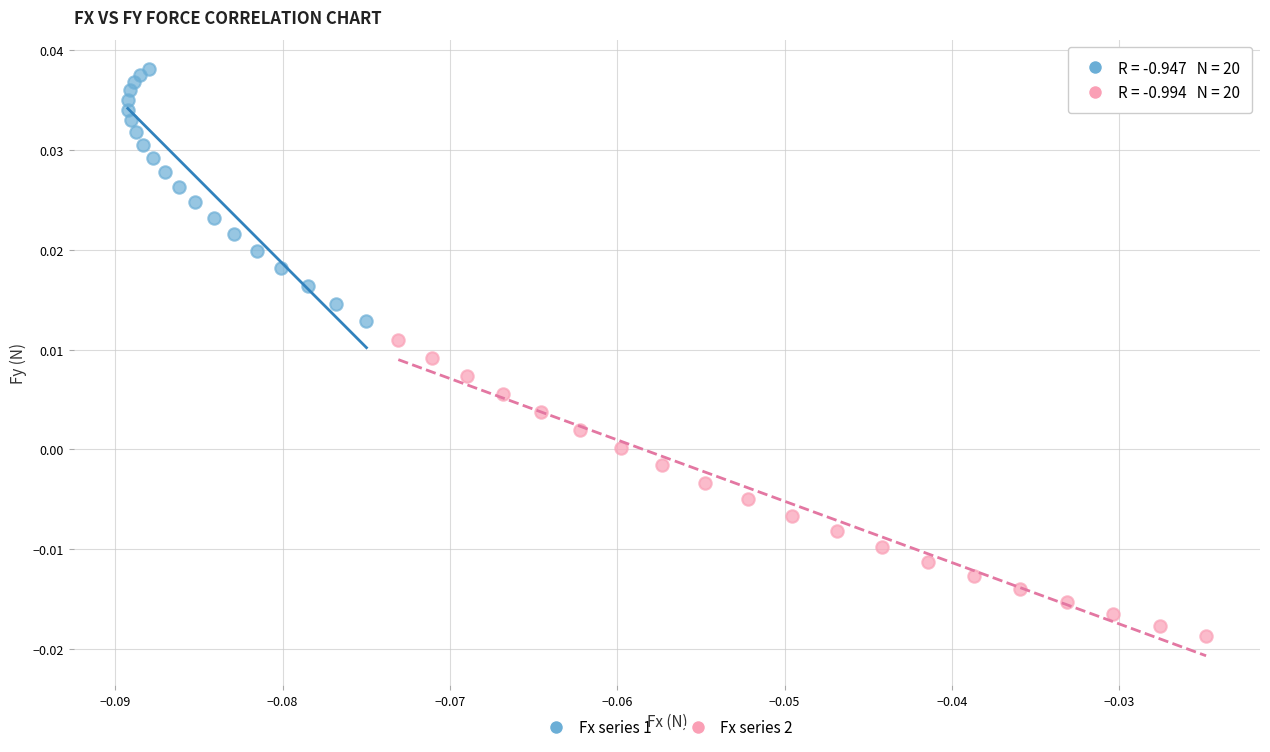

Which series contains the highest Y value?

Fx series 1